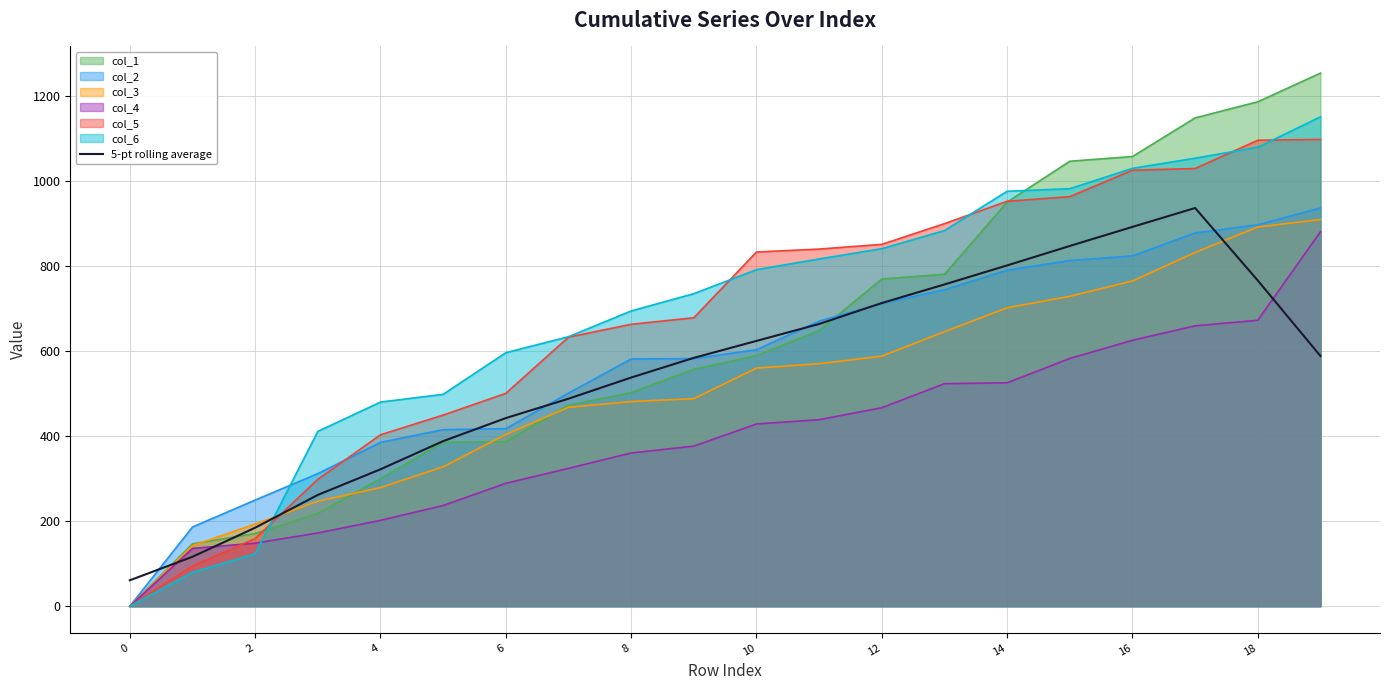

What is the average value?

548.5